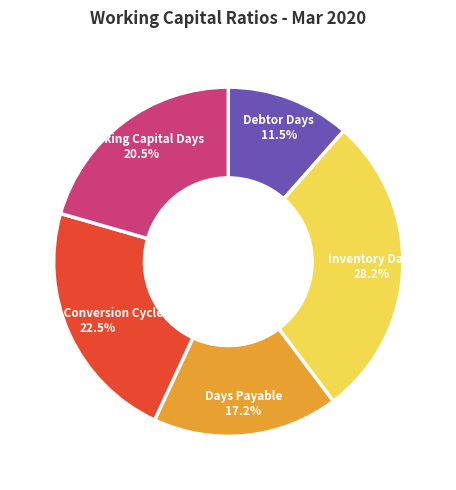

Does any single category account for the majority?

No